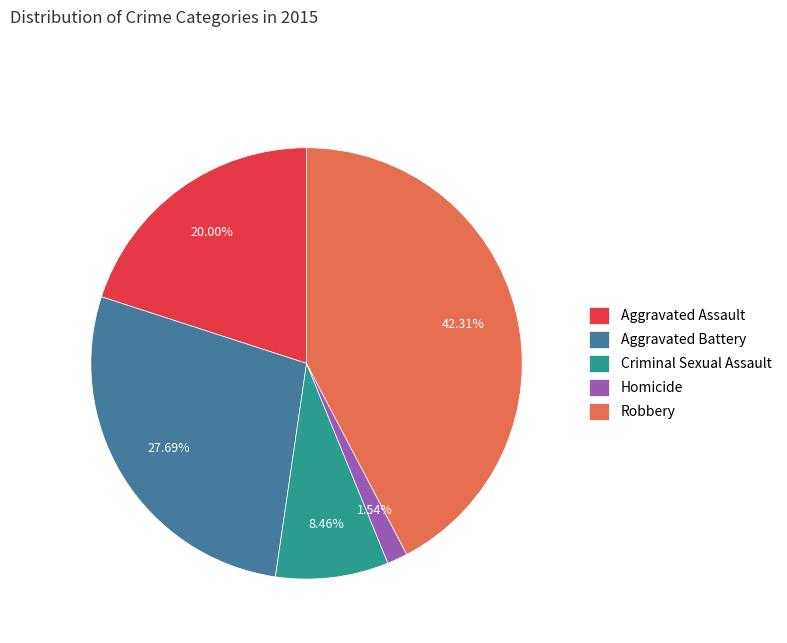

Do Aggravated Battery and Robbery together represent more than half of the pie?

Yes